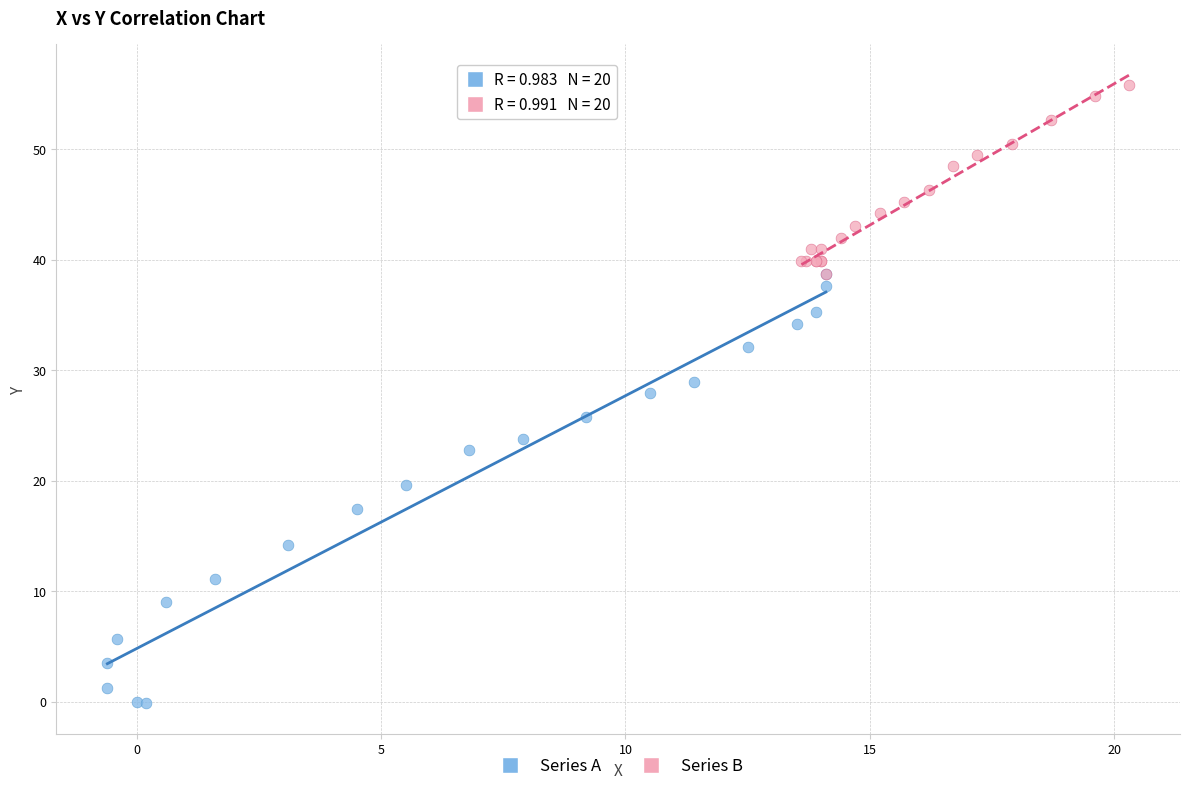

Which series contains the lowest Y value?

Series A